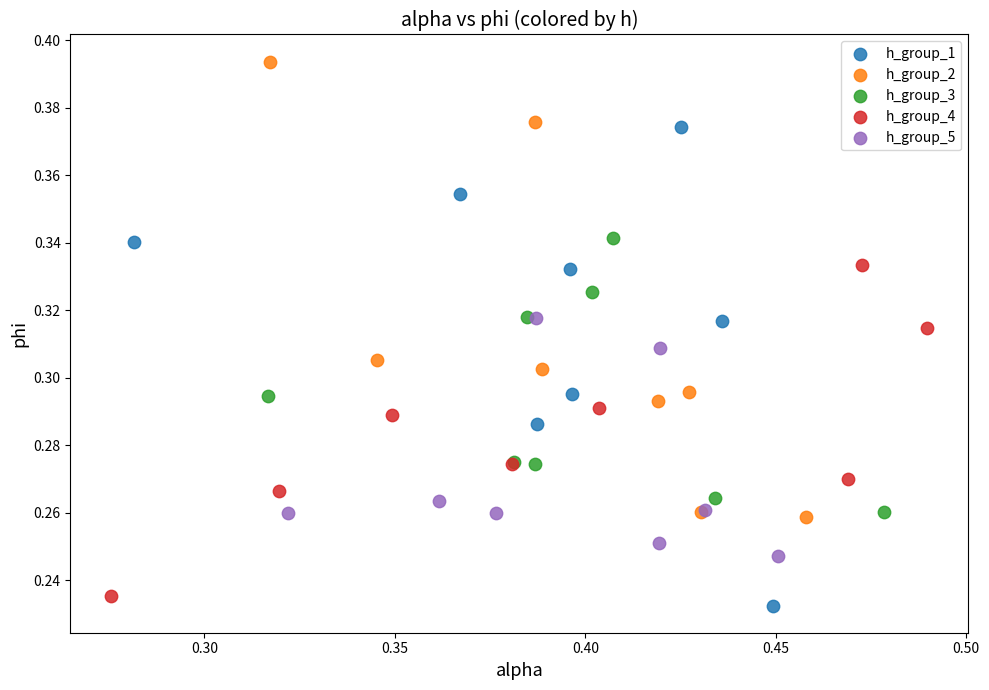

Which series contains the lowest Y value?

h_group_1